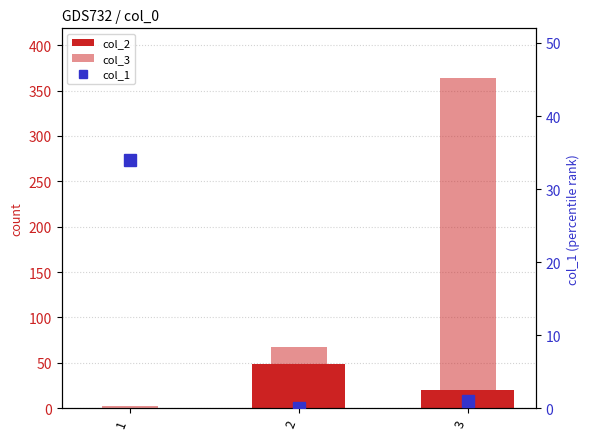

Reading right to left, what are all the values shown in this chart?

col_2: 3=20	2=49	1=0
col_3: 3=364	2=68	1=2
col_1: 3=1	2=0	1=34